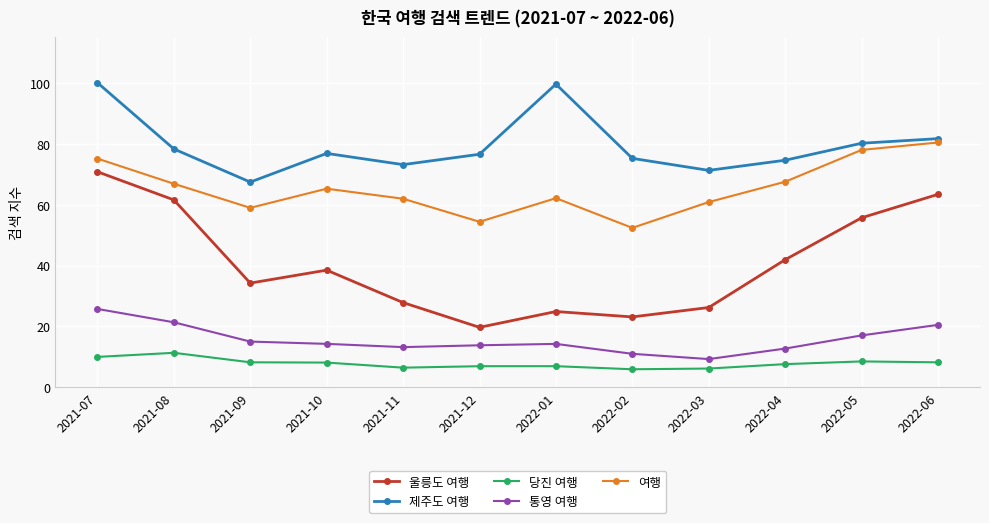

Is it true that 울릉도 여행 equals 84.7 at 2021-08?

False